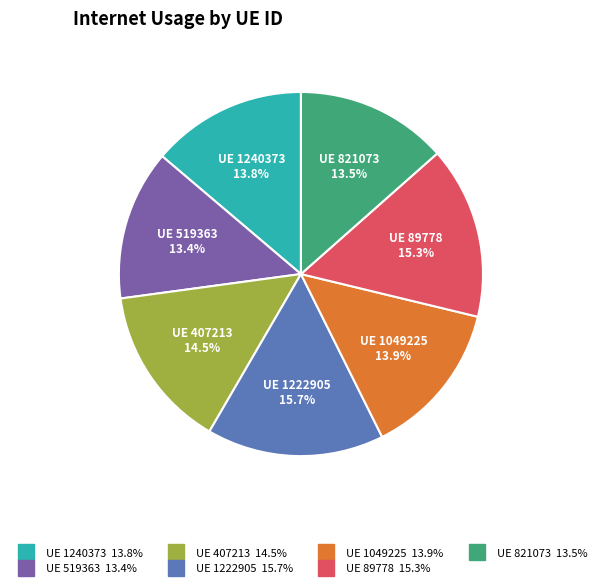

Does any single category account for the majority?

No